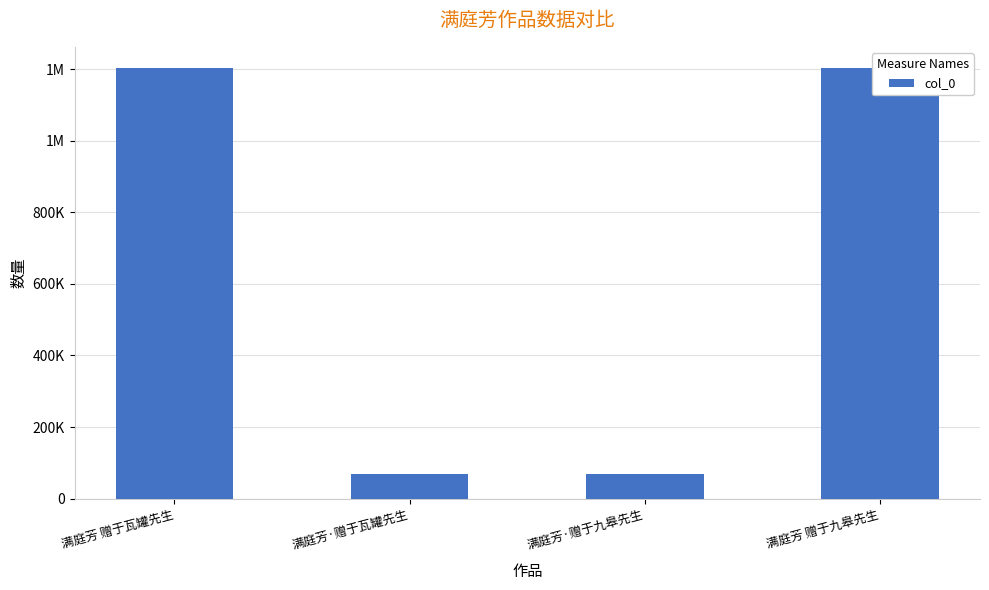

Where does the data first go above 1201858?

满庭芳 赠于瓦罐先生